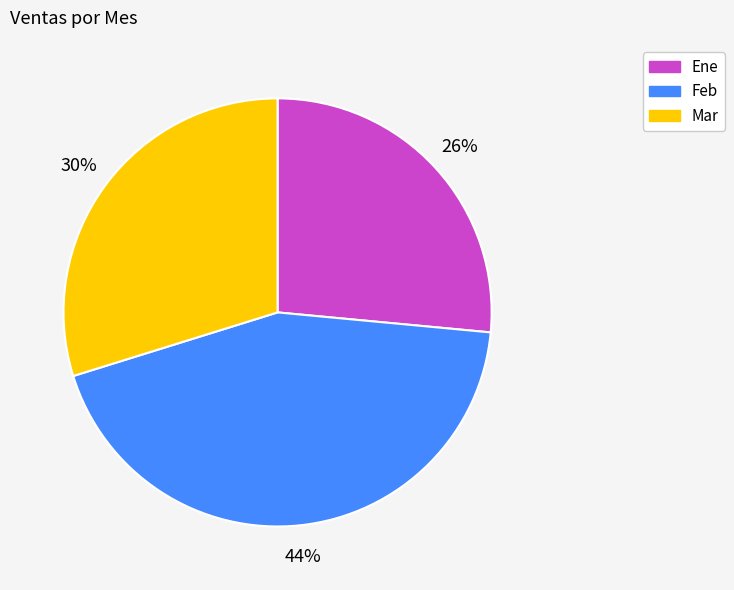

To the nearest percent, what percentage of the pie is Ene?

26%